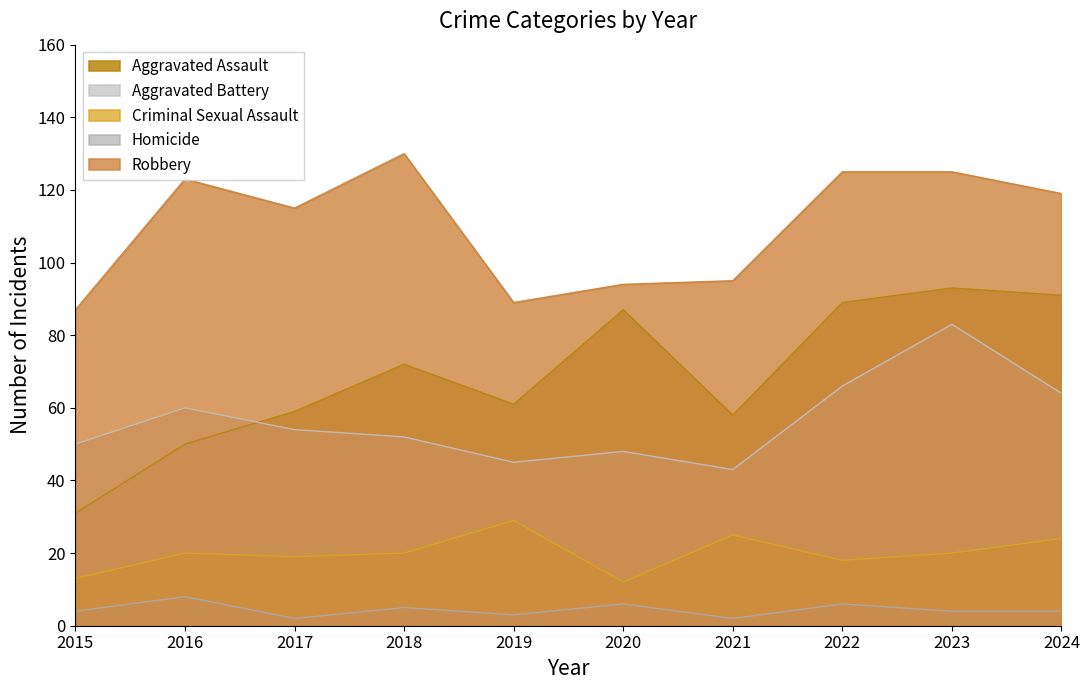

What is the value of the Homicide point at the 7th from the left?

2